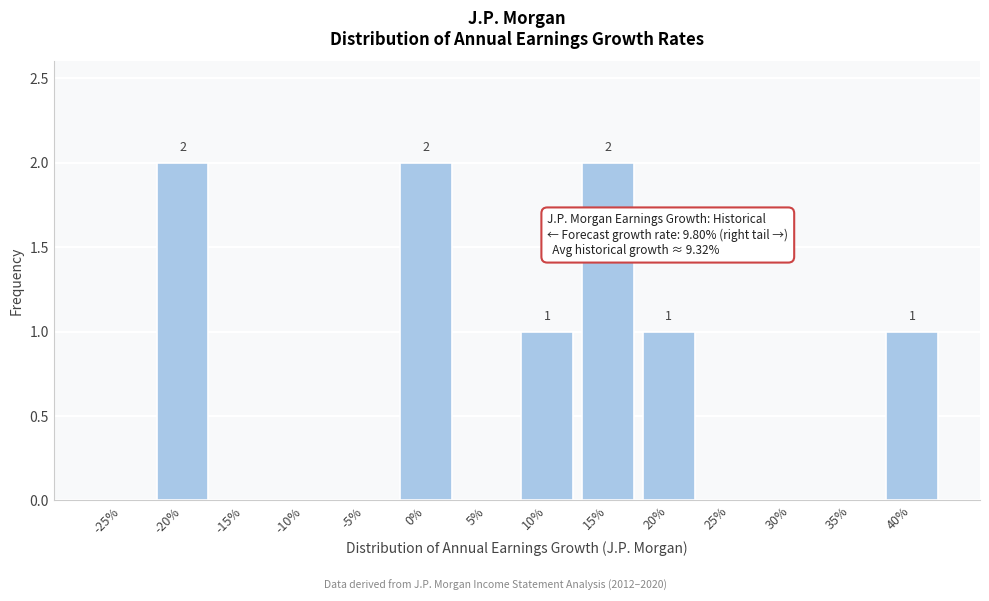

Reading right to left, what are all the values shown in this chart?

40%=1	35%=0	30%=0	25%=0	20%=1	15%=2	10%=1	5%=0	0%=2	-5%=0	-10%=0	-15%=0	-20%=2	-25%=0